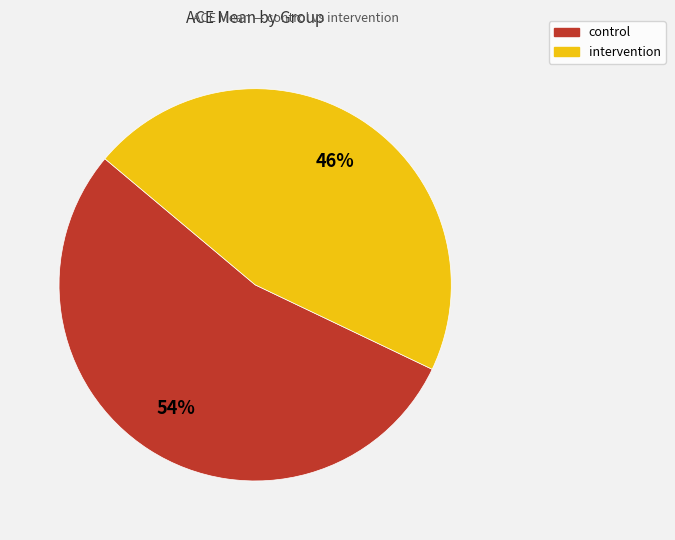

How many segments does this pie chart have?

2